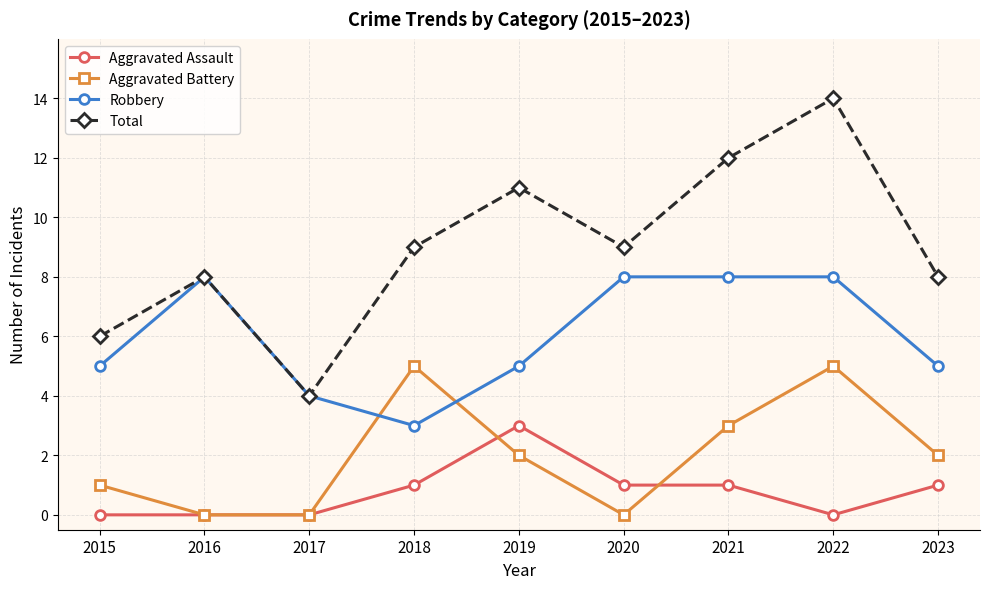

Which series ends up on top after the final intersection of Aggravated Assault and Aggravated Battery?

Aggravated Battery